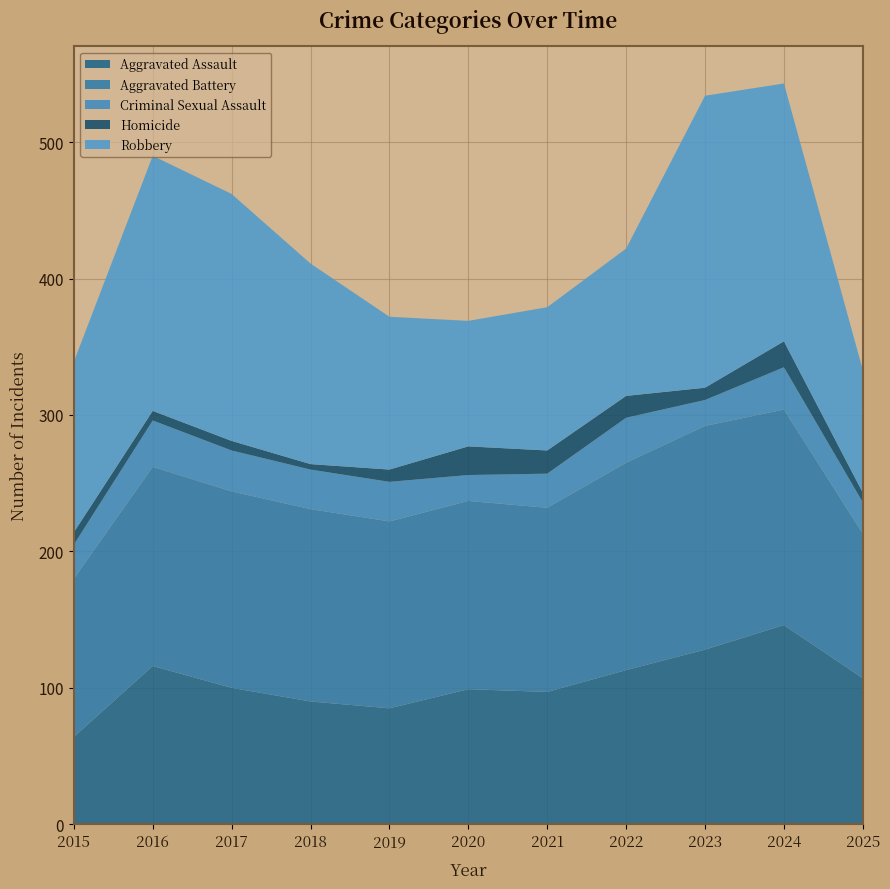

At which category is the sum across all series the highest?

2024